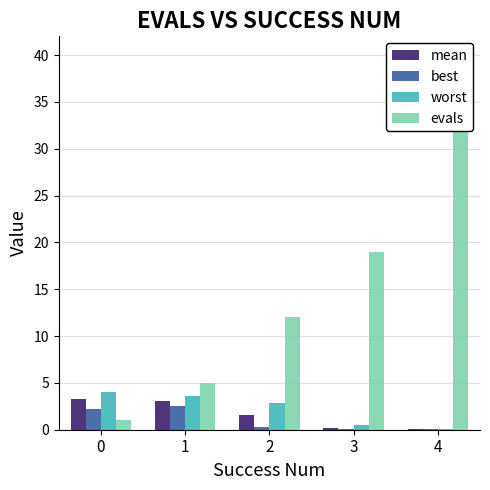

What is the value of the evals bar at the 5th from the left?

40.0